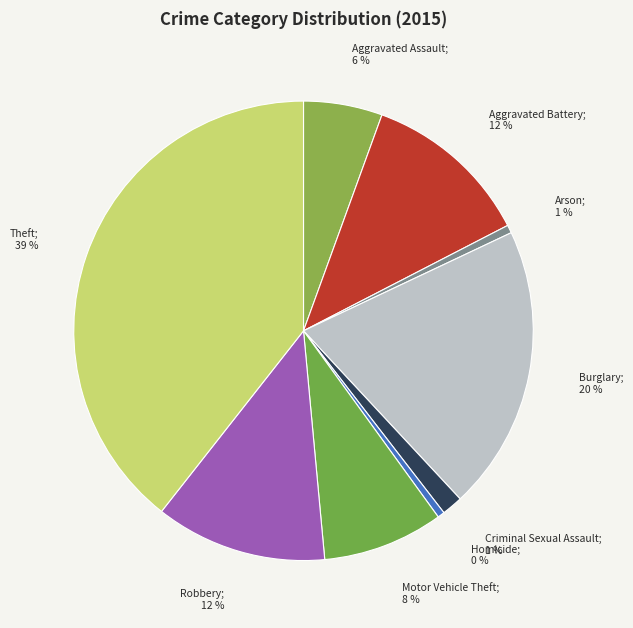

How many slices are in this pie chart?

9